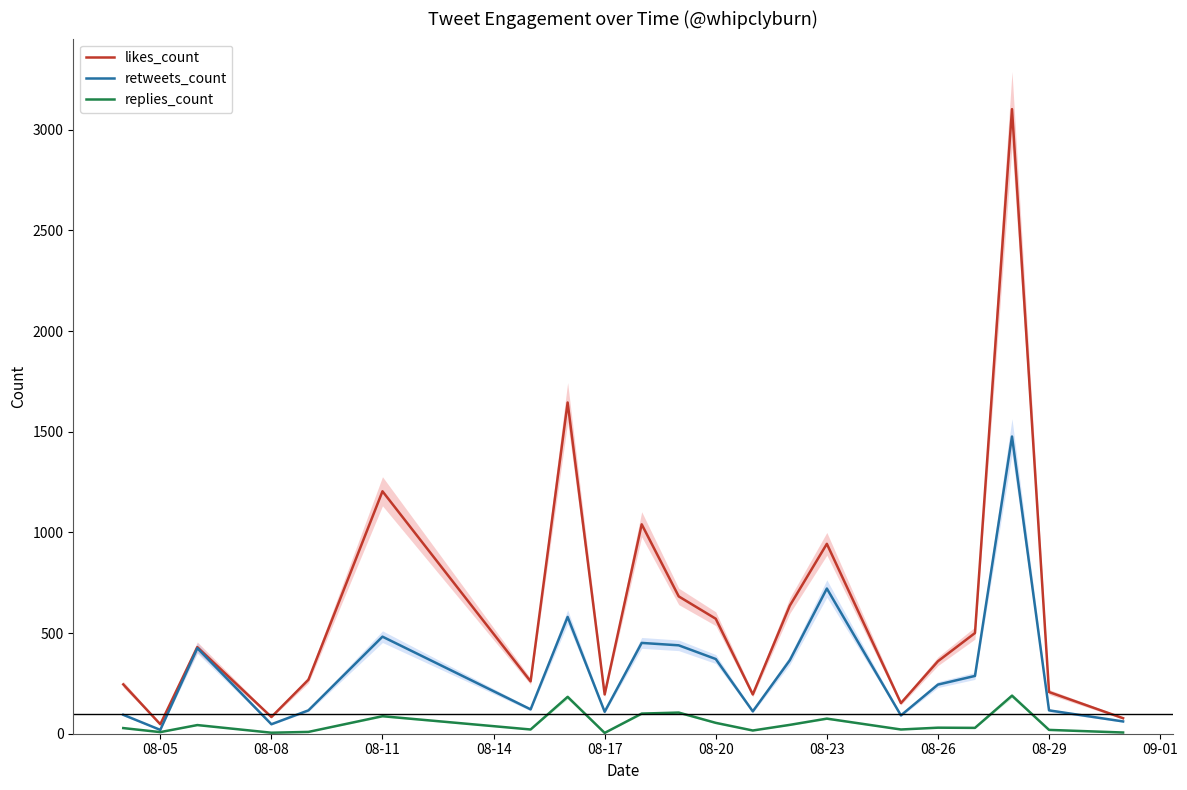

What is the maximum value for replies_count?

189